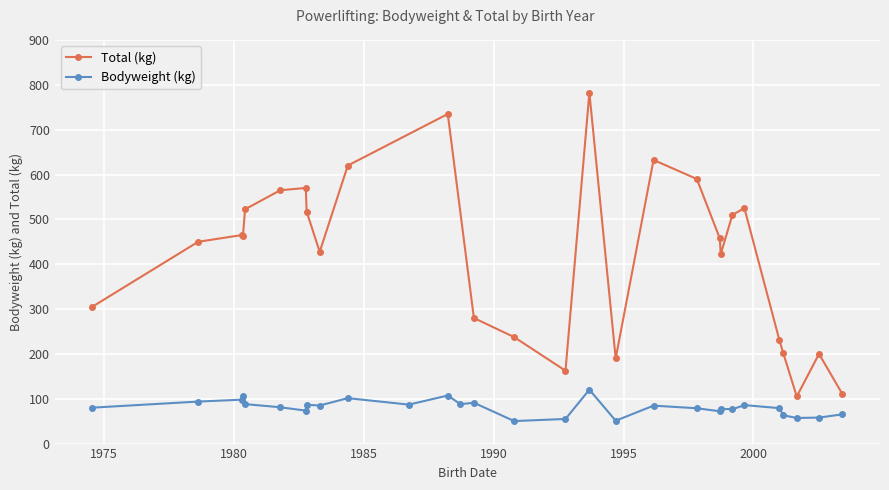

Between 1986-09-27 and 1999-03-12, which is larger?

1986-09-27